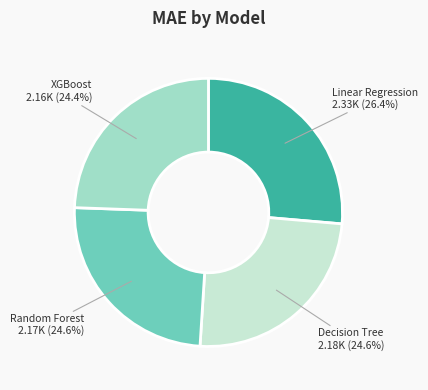

Which slice is the largest?

Linear Regression